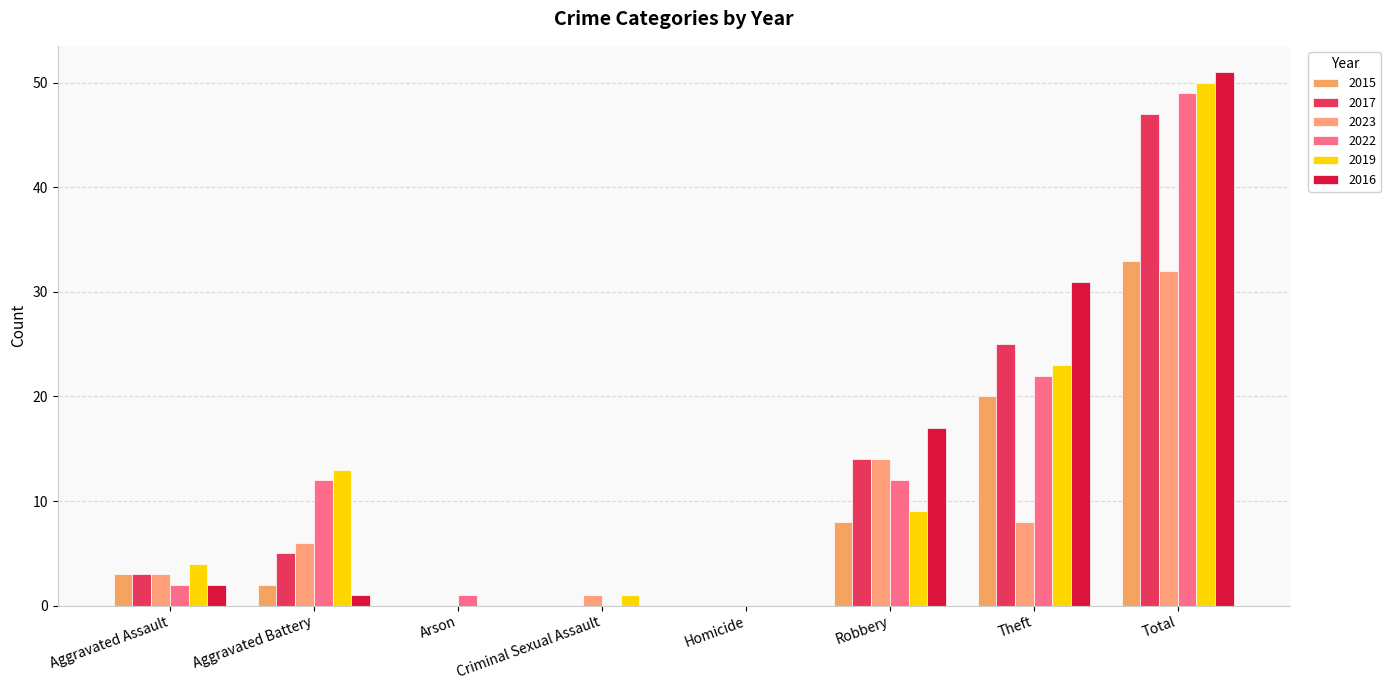

What is the average value of the 2017 series?

12